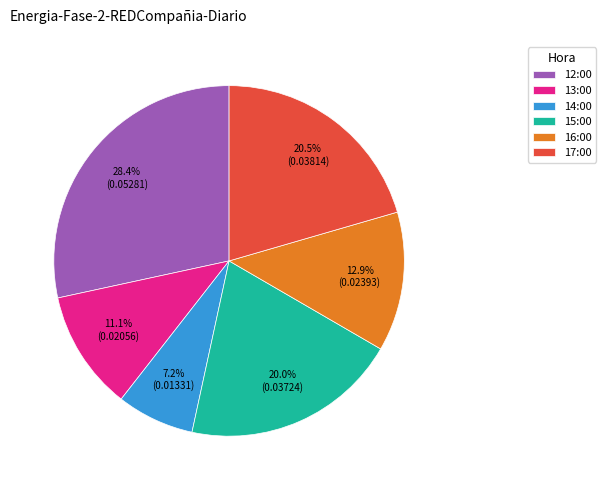

Does any single category account for the majority?

No